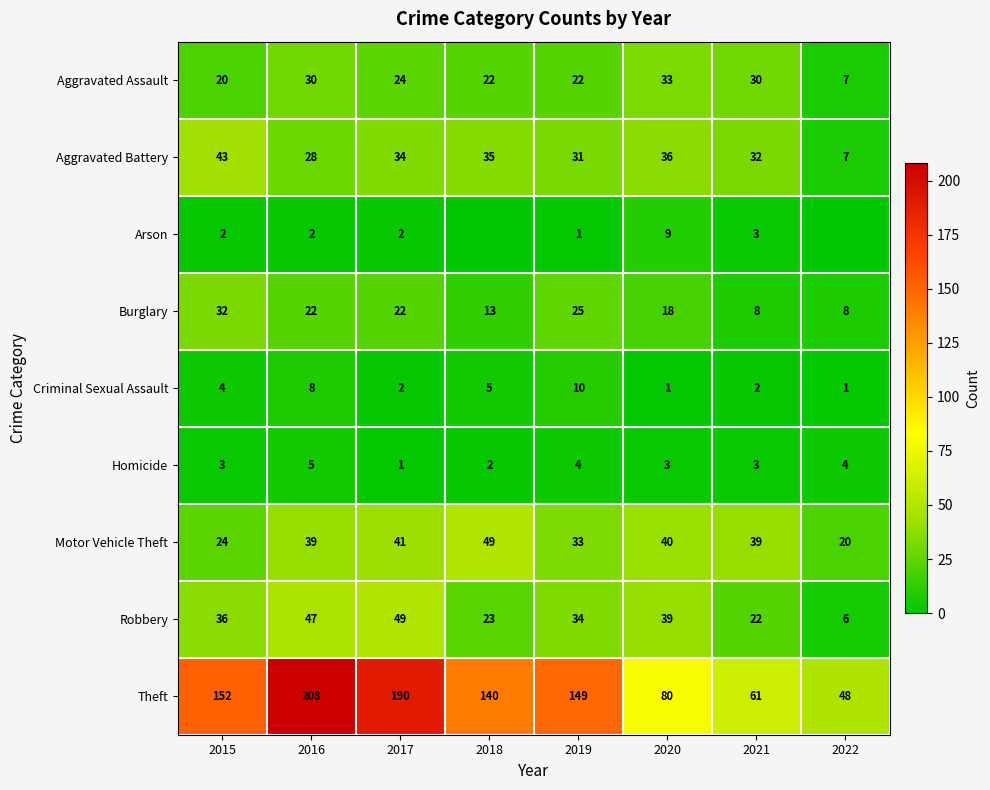

Is the value of Motor Vehicle Theft at 2015 greater than the value of Criminal Sexual Assault at 2022?

Yes